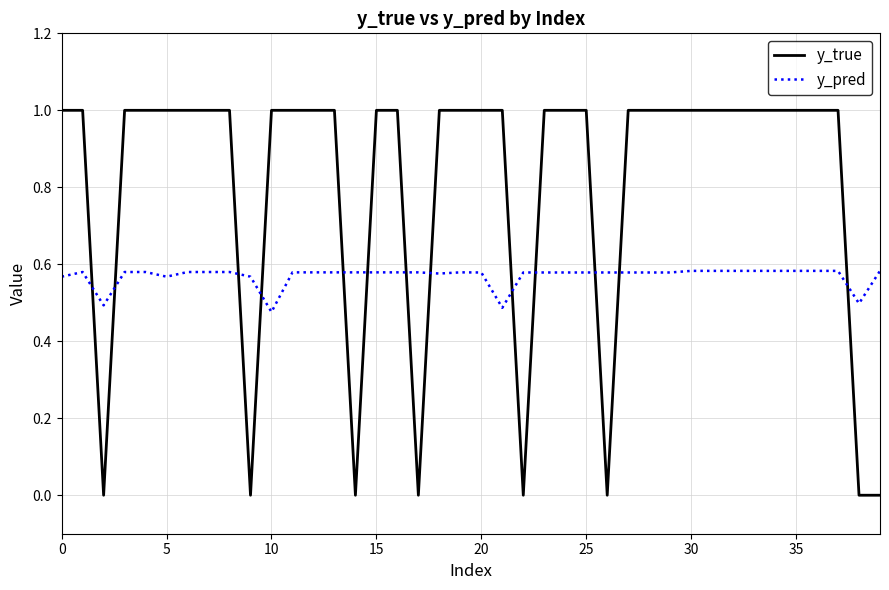

List the series in order of their peak value, highest first.

y_true, y_pred